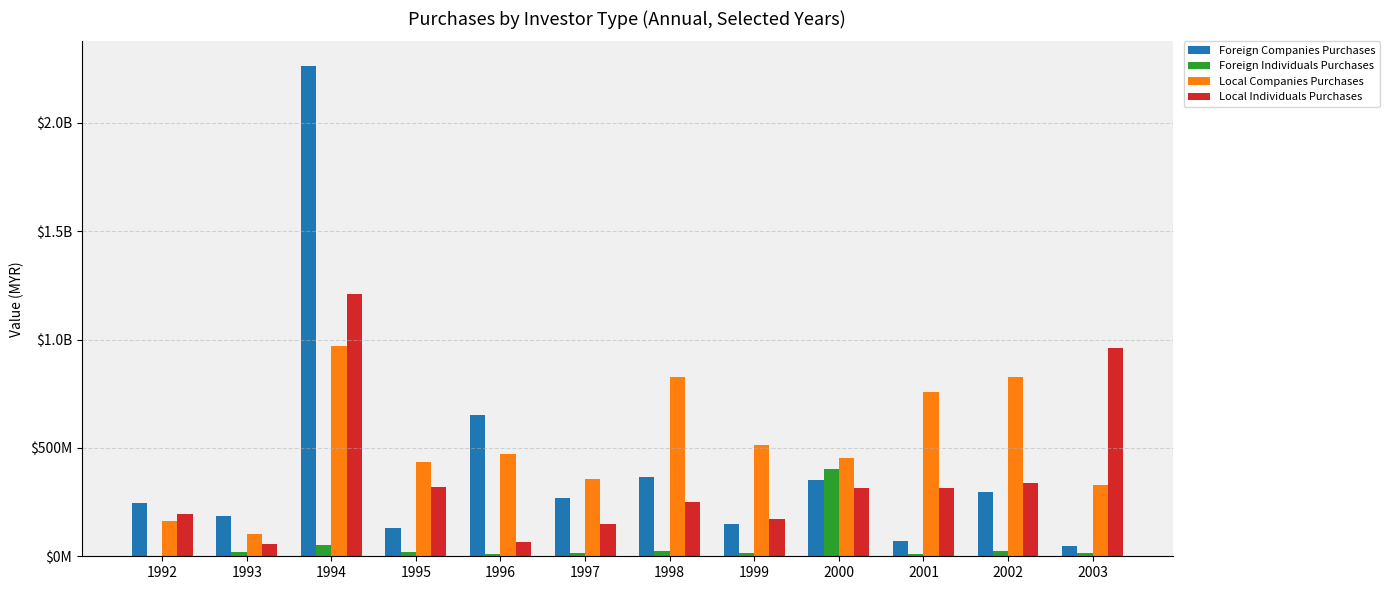

What is the total value across all series at 2002?

1488720730